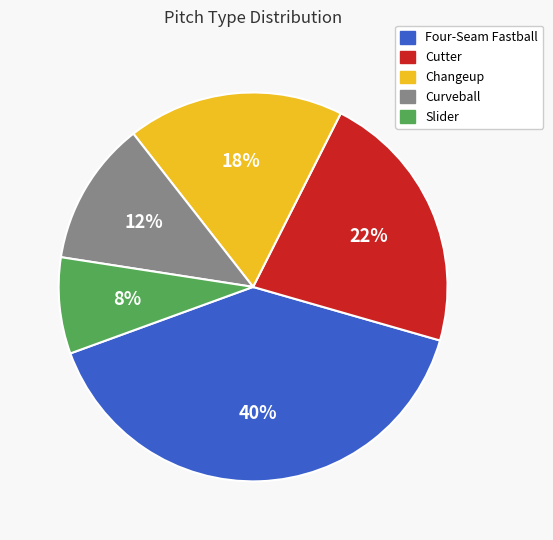

Approximately how many times larger is the value at Changeup compared to Curveball?

1.5